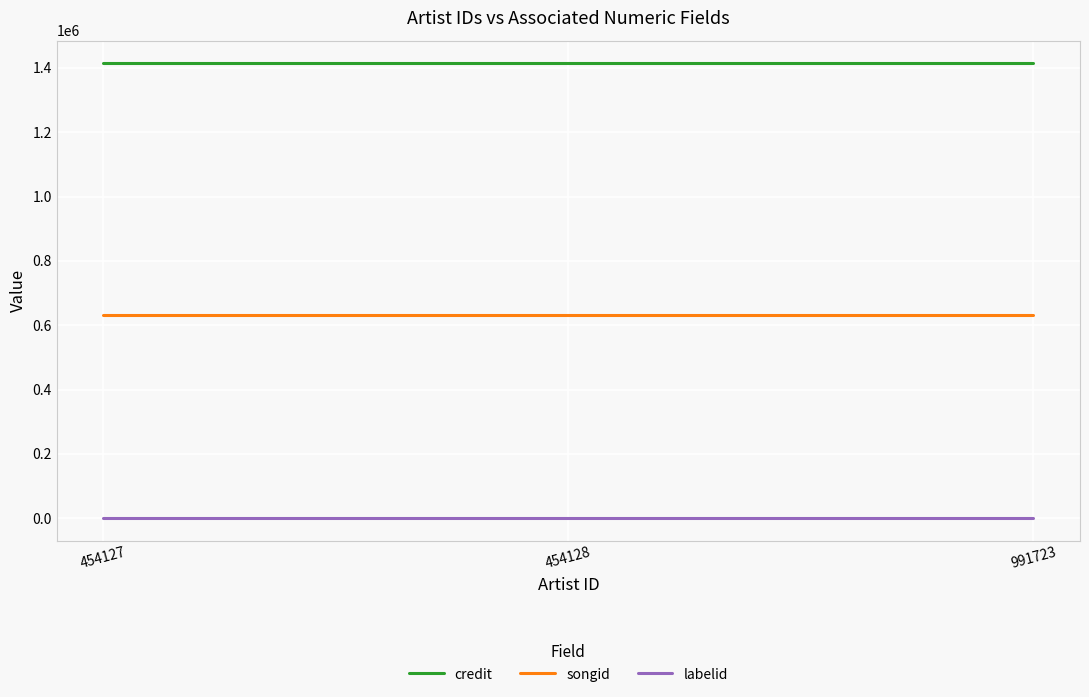

The value of songid at 454127 is 180067. True or false?

False